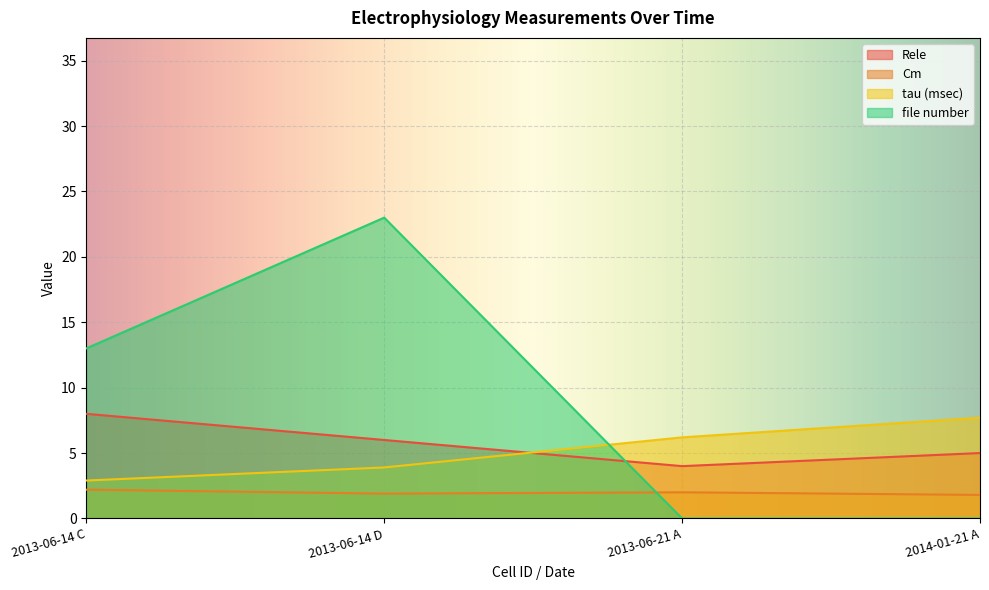

True or false: Rele and Cm cross at least once.

False